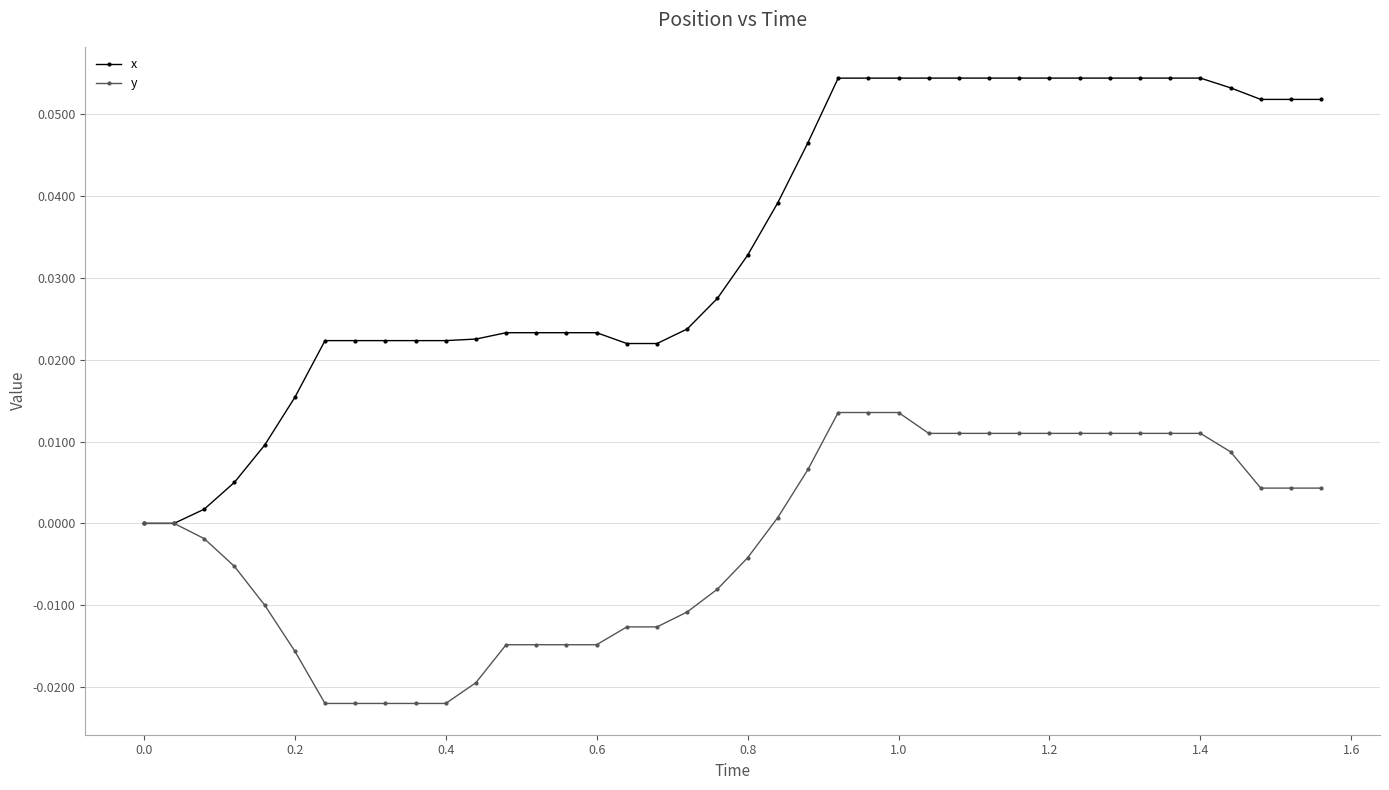

Which series has the largest total across all categories?

x